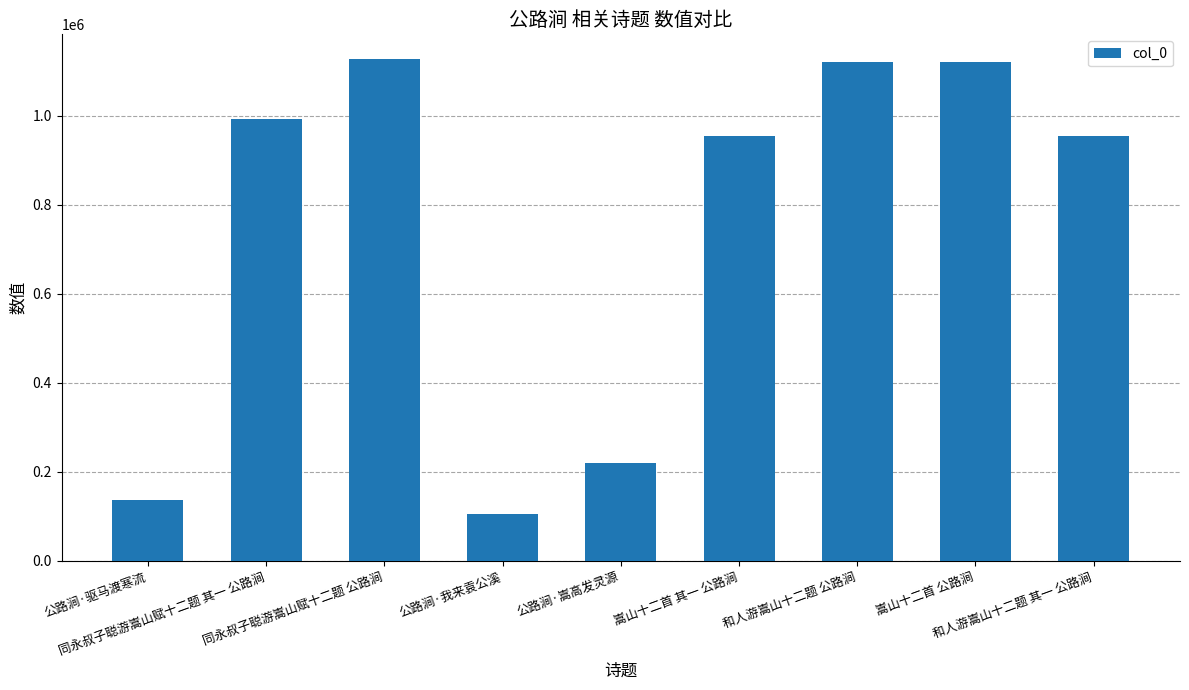

What is the maximum value shown in the chart?

1126510